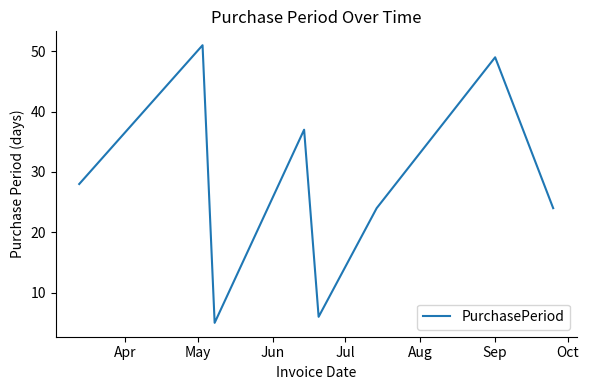

True or false: the data has more than 2 interior local peaks.

True